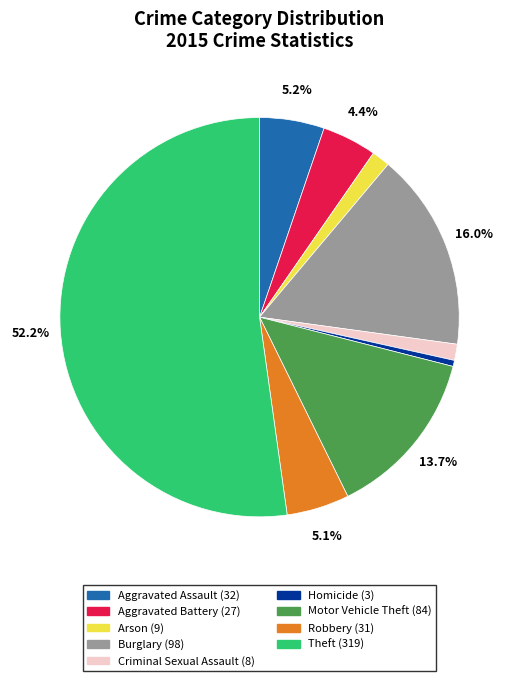

Which slice is the smallest?

Homicide